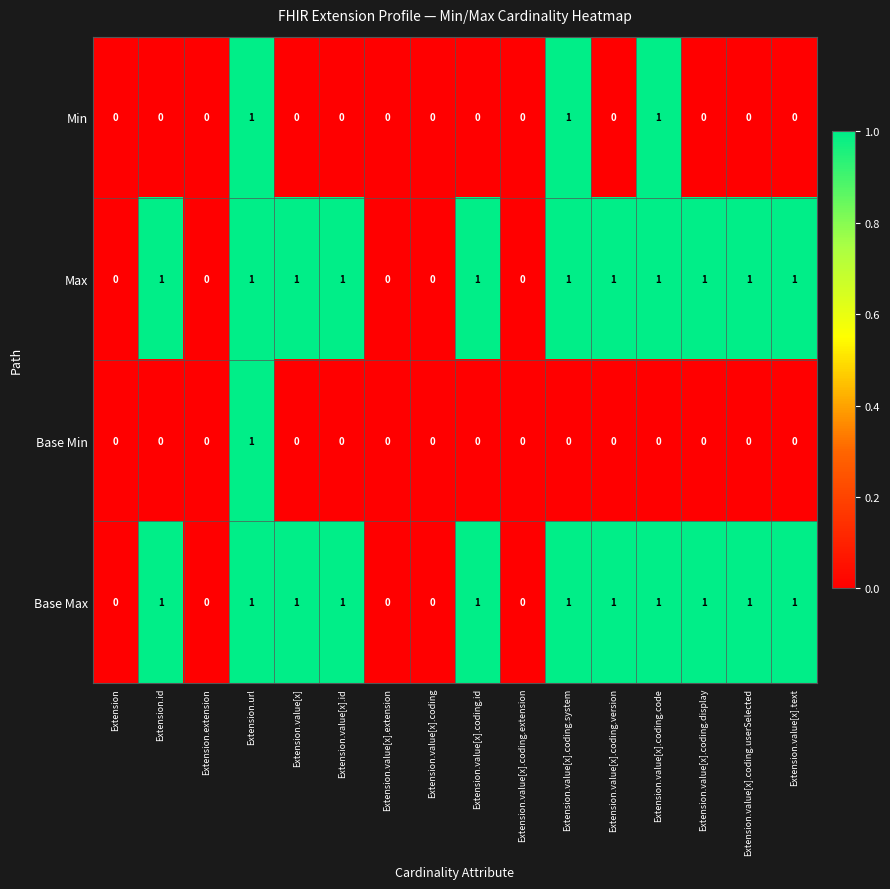

True or false: Base Max has a value of 1 at Extension.value[x].coding.display.

True